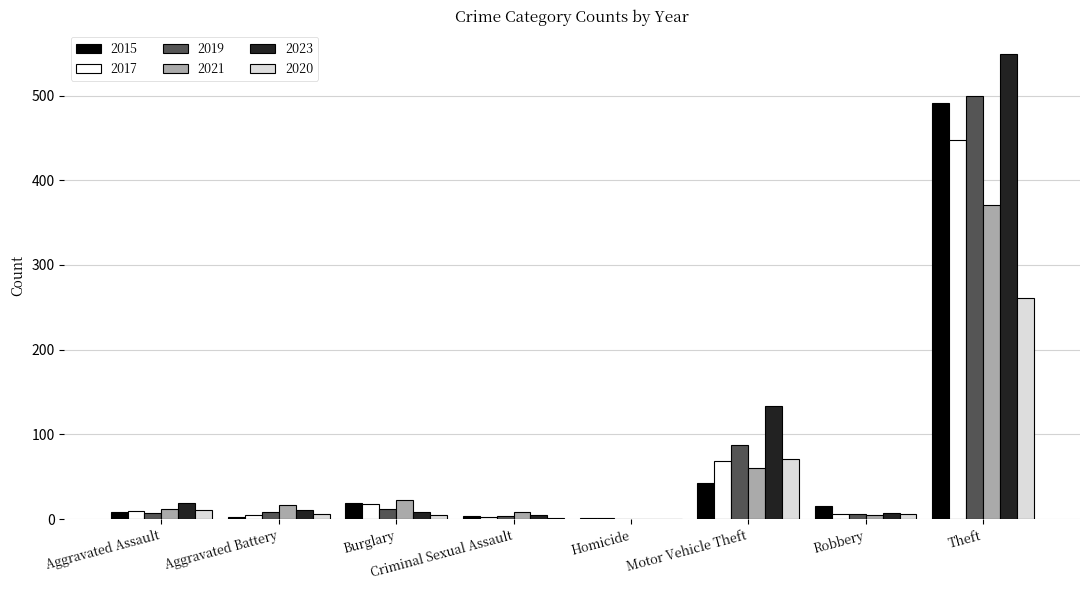

What is the highest value of the 2020 series?

261